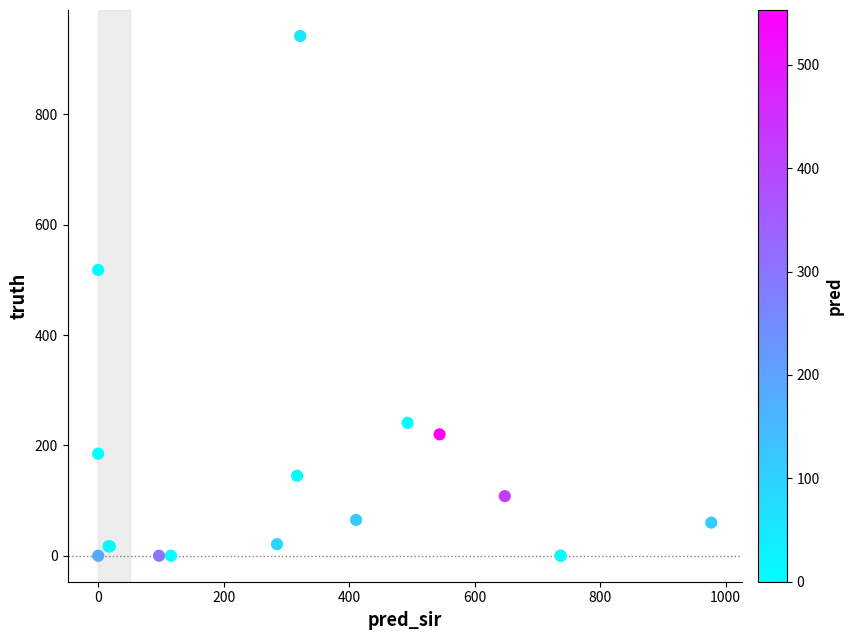

What Y value in the scatter plot is closest to 471?

518